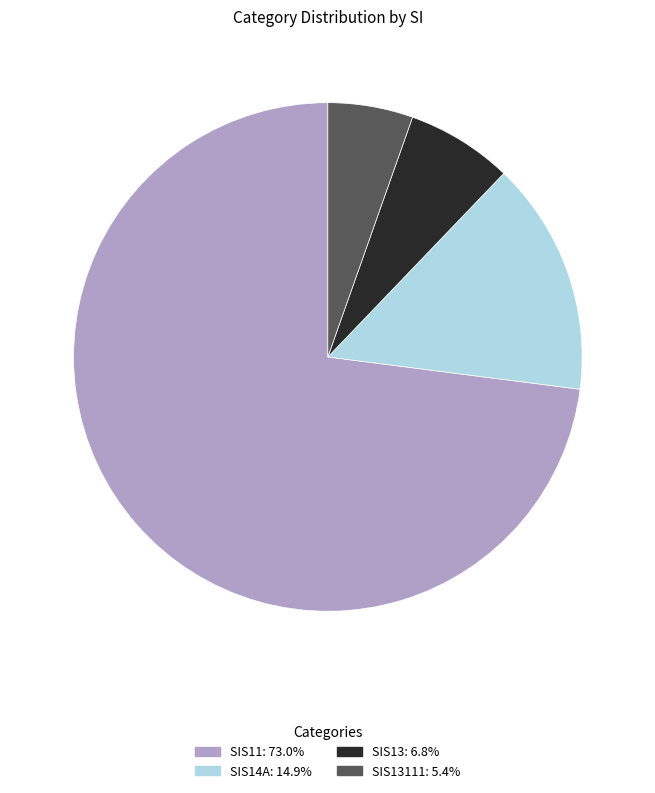

Count the number of slices in the pie.

4